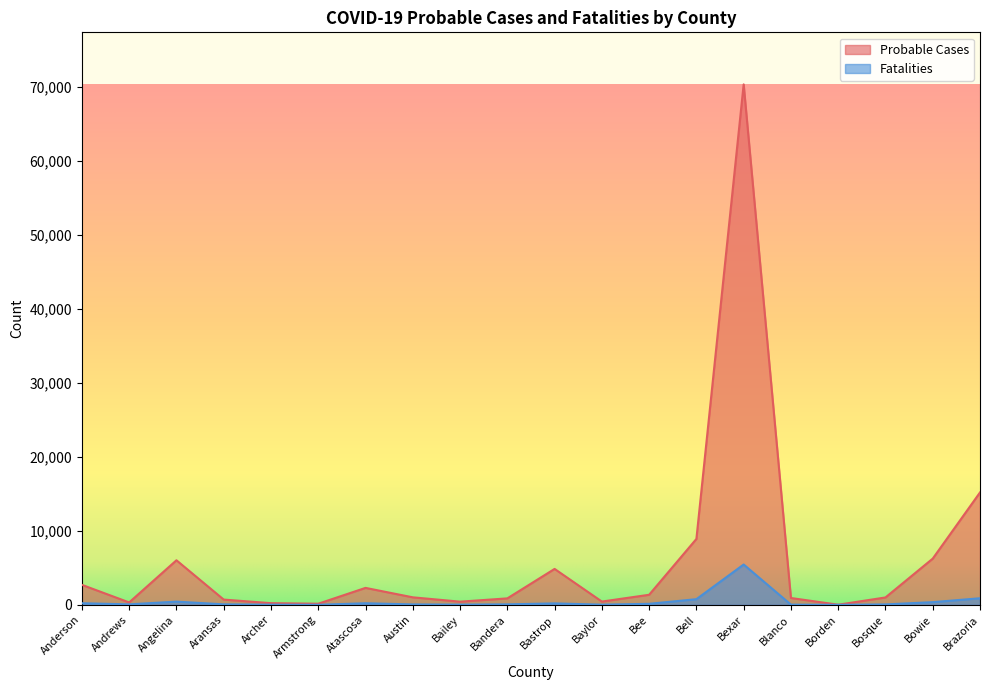

Which series has the largest total across all categories?

Probable Cases